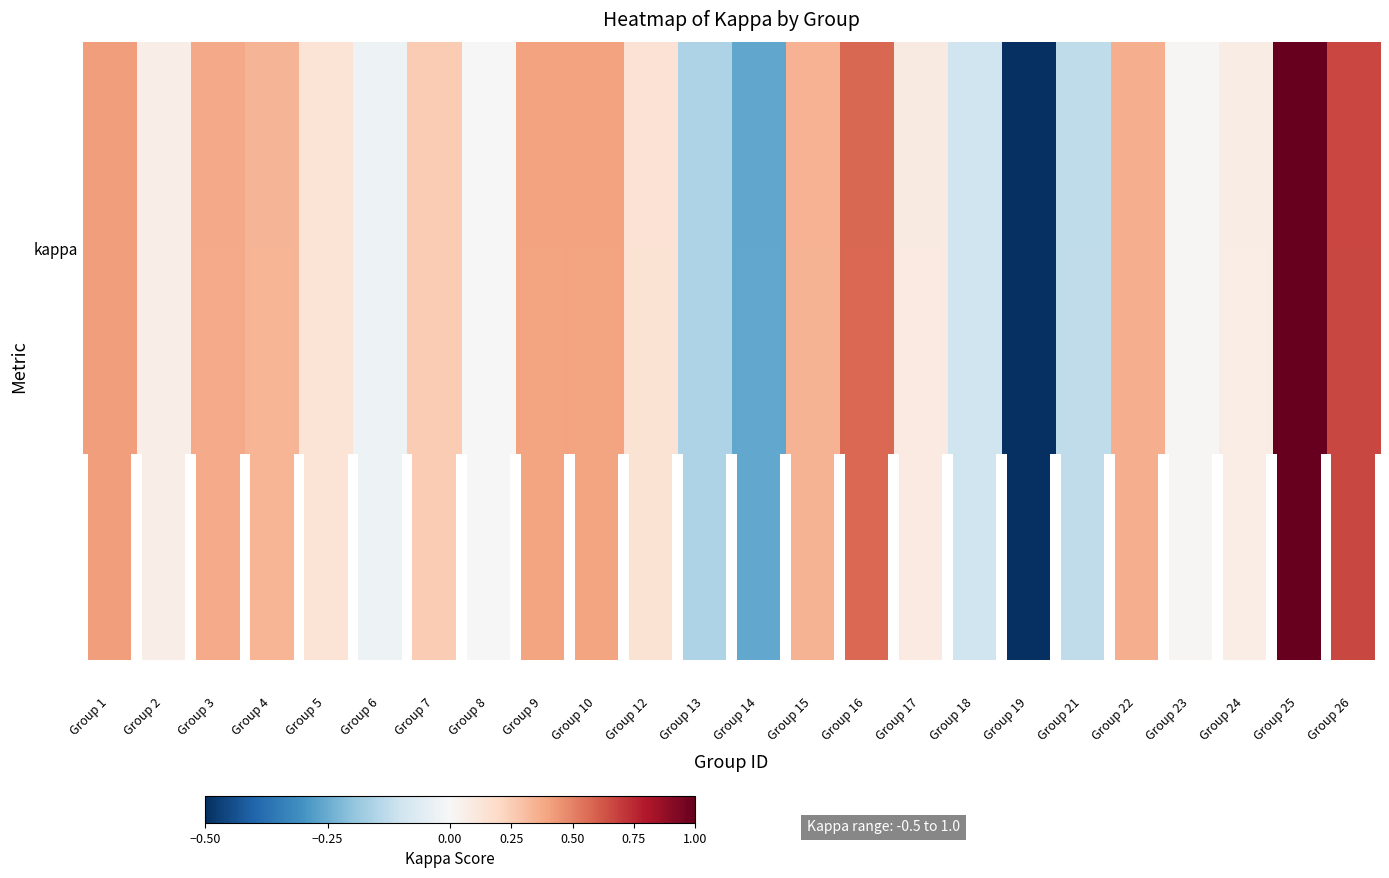

The chart shows a value of -0.1 at Group 14. True or false?

False